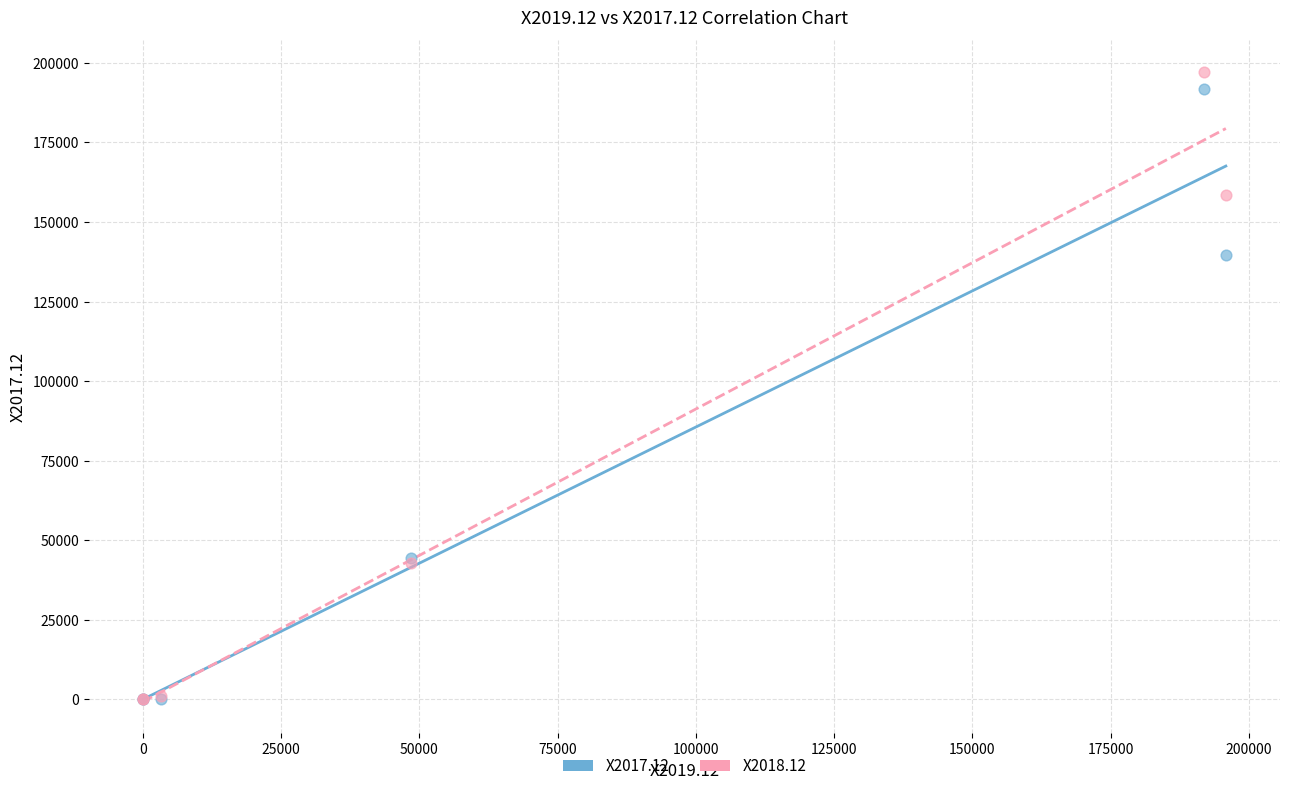

Across all series, what Y value is closest to 98625?

139769